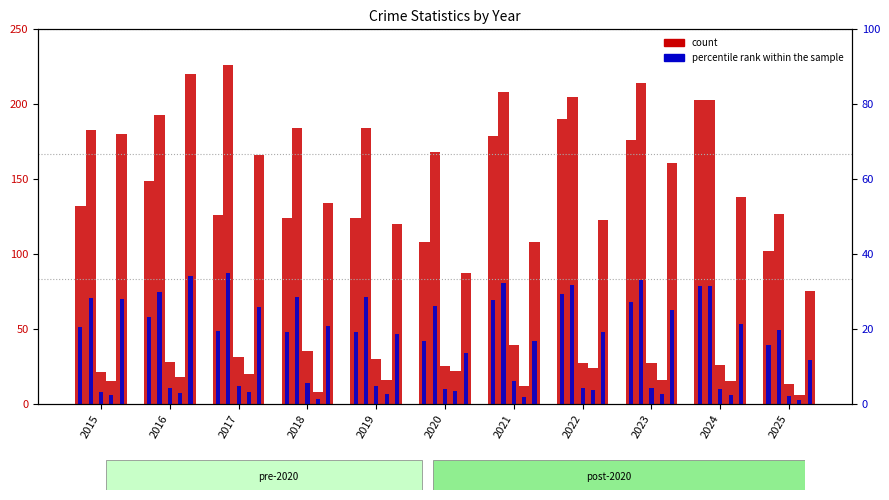

At which label does Aggravated Assault reach its minimum?

2025